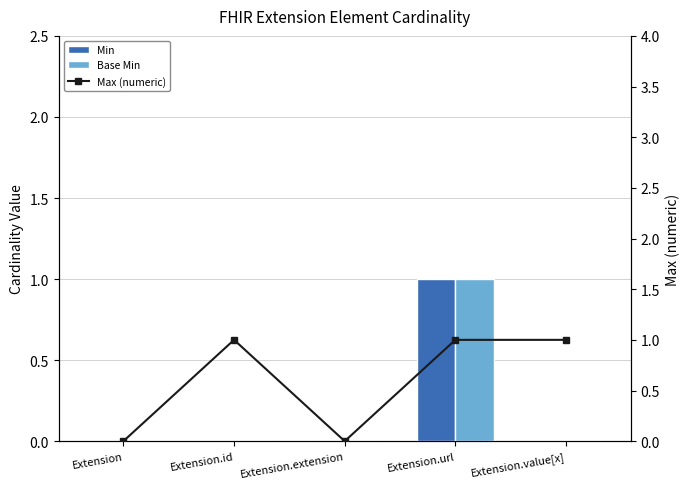

Which series has the widest spread of values?

Min